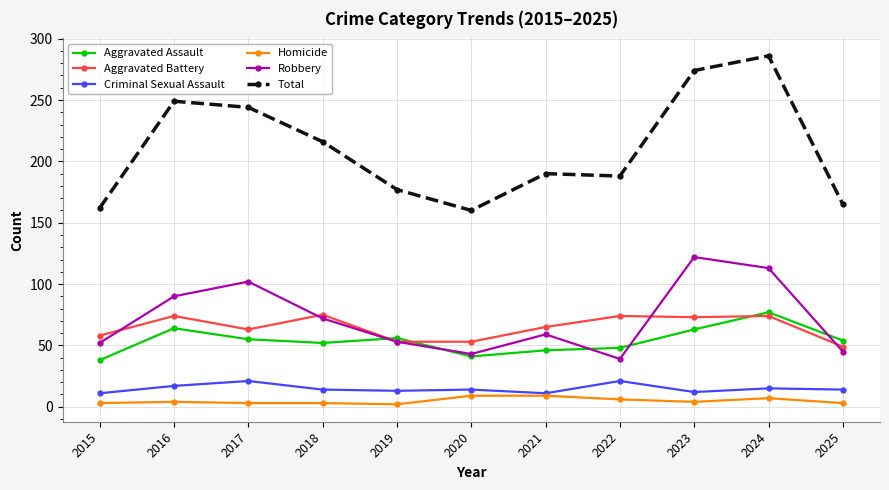

Does the chart have visible grid lines?

Yes